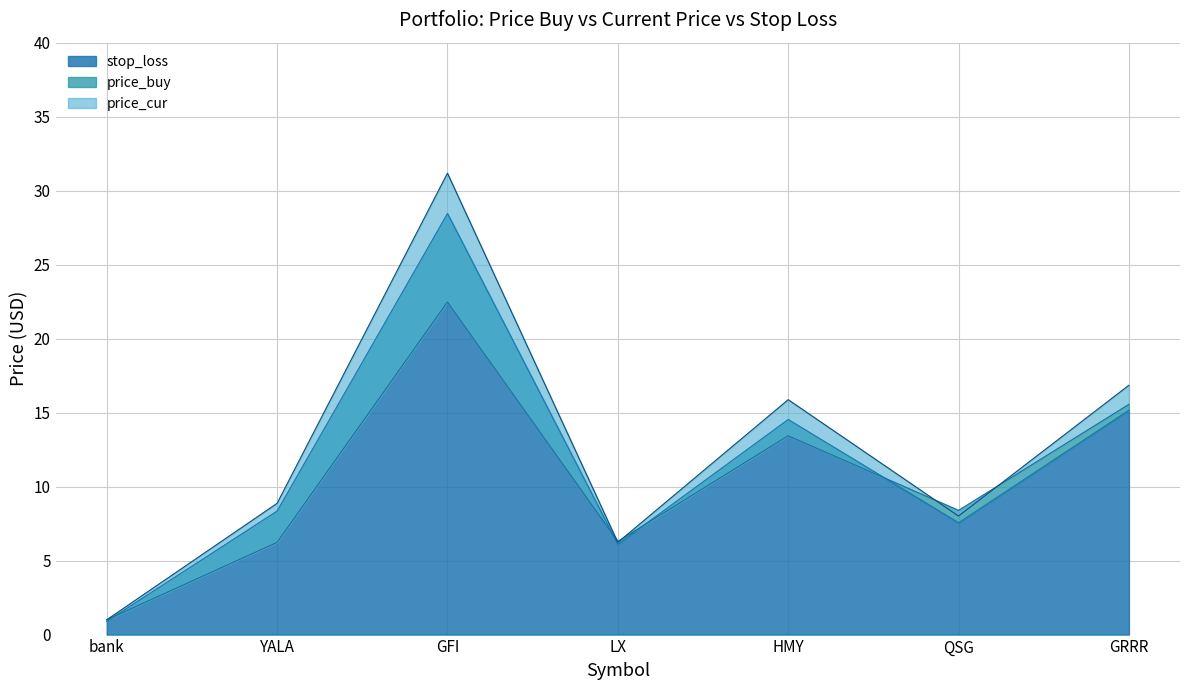

The price_cur series shows 3.5 at GRRR. True or false?

False